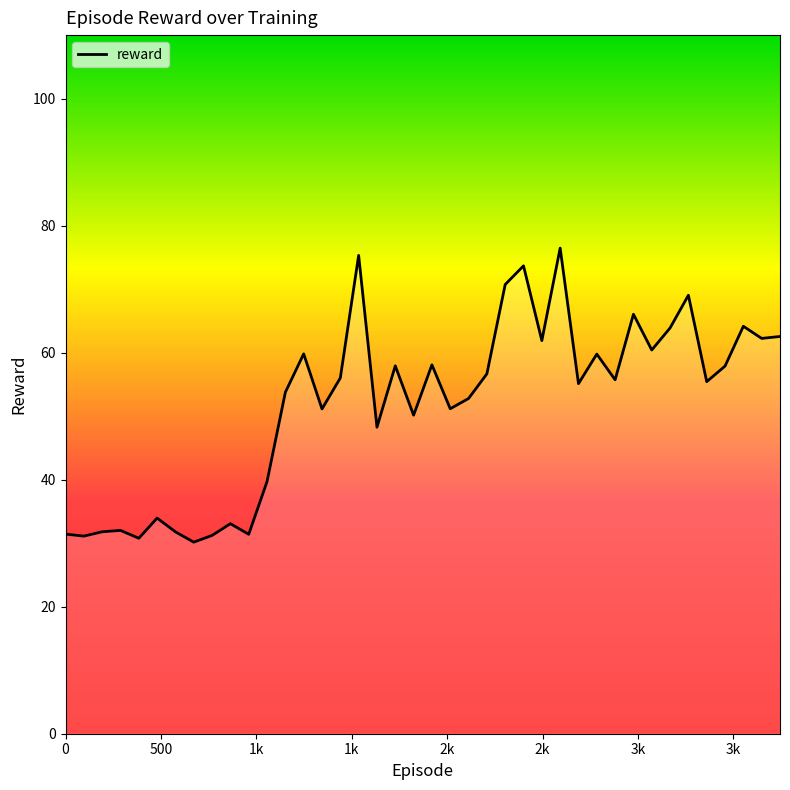

What is the greatest value displayed?

76.5